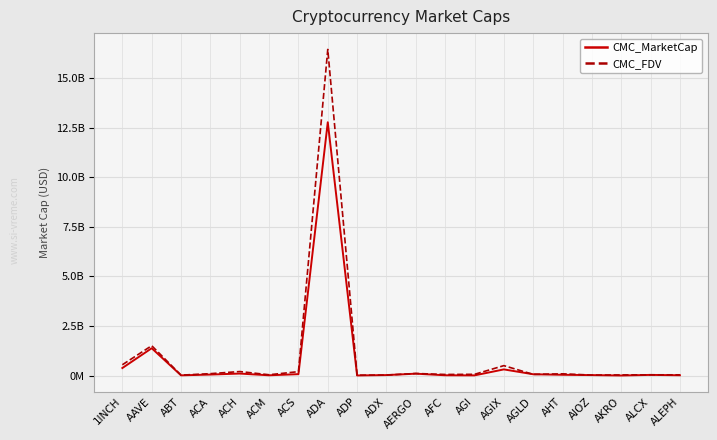

What are all the series names shown in the legend?

CMC_MarketCap, CMC_FDV